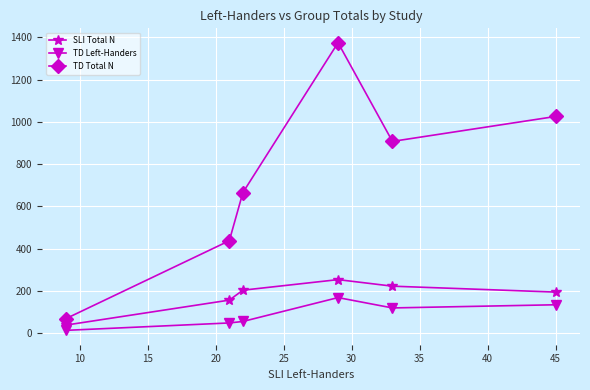

How many interior local valleys does the TD Total N series have?

1